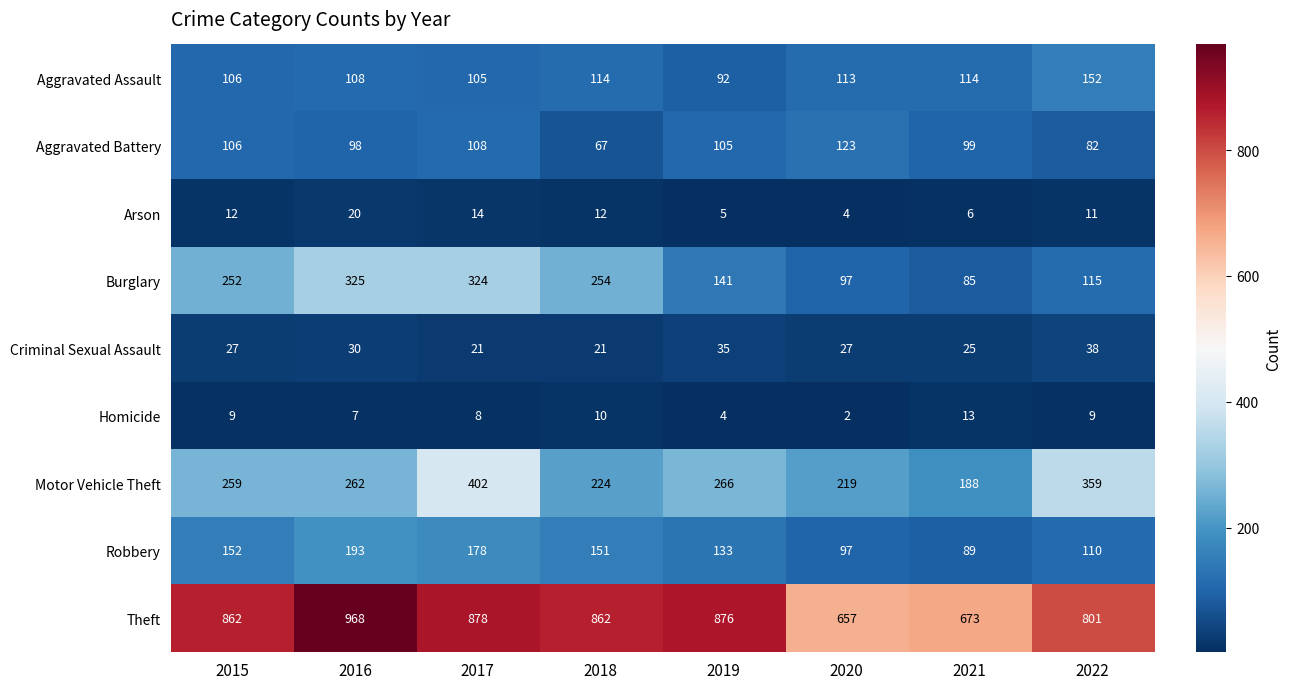

What is the average value of the Robbery series?

138